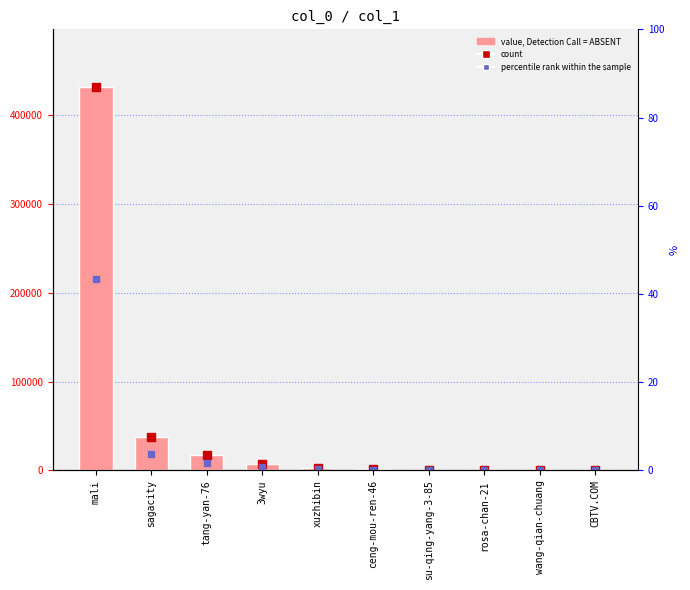

Reading left to right, list all the values displayed in this chart.

mali=431743	sagacity=37447	tang-yan-76=16977	3wyu=6845	xuzhibin=3024	ceng-mou-ren-46=1752	su-qing-yang-3-85=900	rosa-chan-21=762	wang-qian-chuang=718	CBTV.COM=359